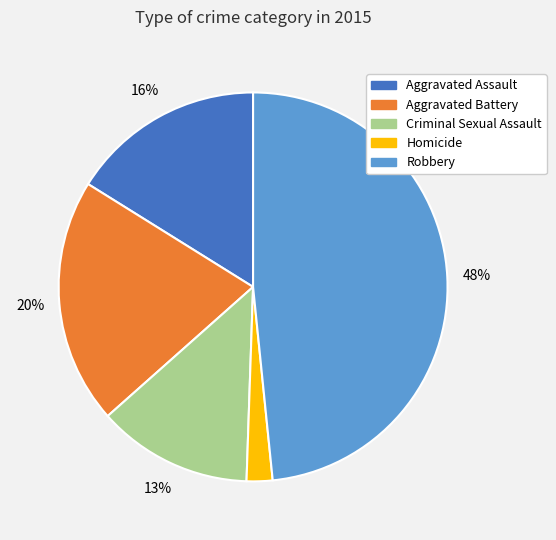

Is there a majority slice in this chart?

No